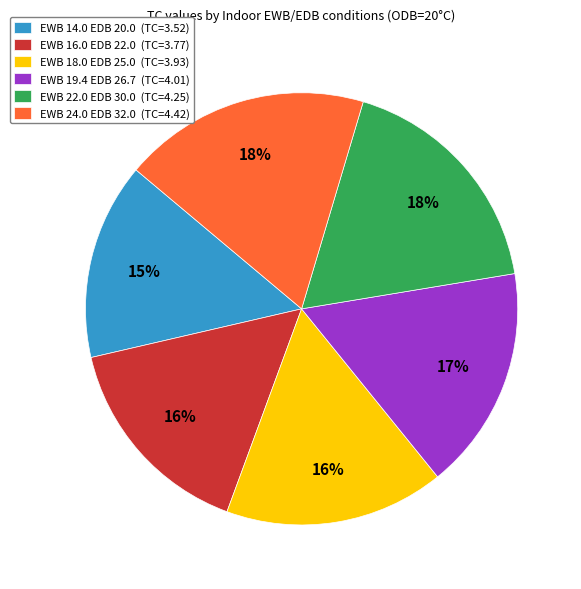

To the nearest percent, what is the average slice percentage?

17%